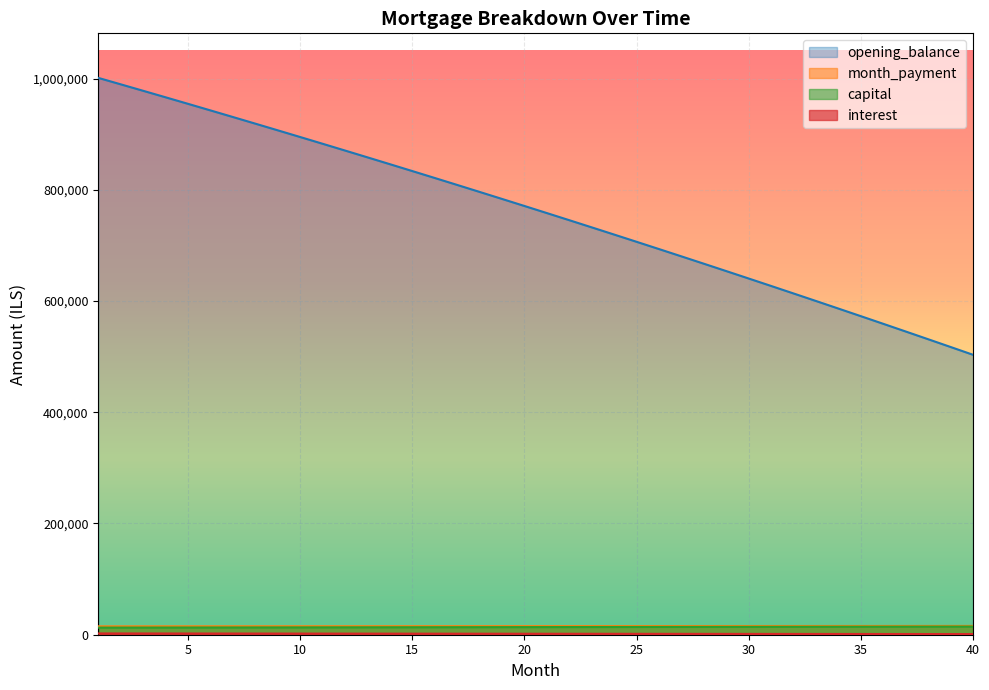

What is the difference between the maximum and minimum values in the interest series?

1141.0